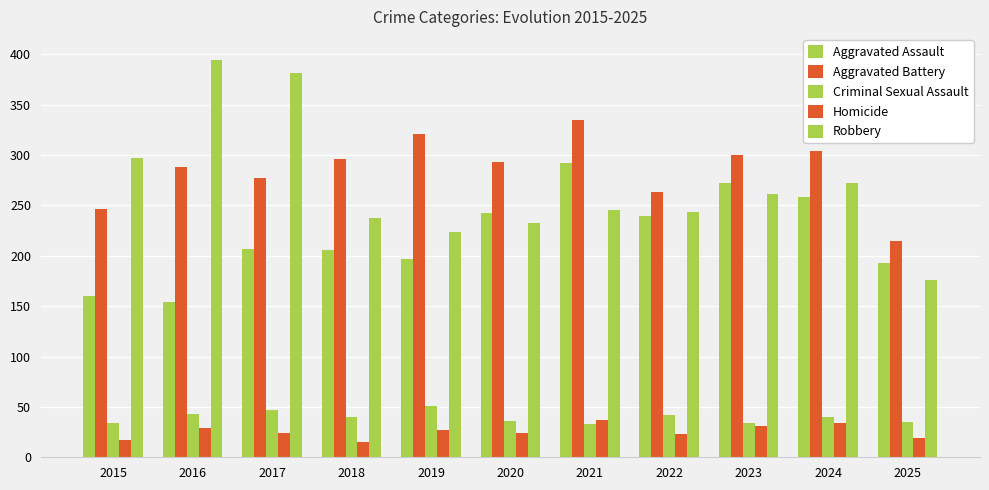

List the labels in order of Aggravated Assault value, smallest first.

2016, 2015, 2025, 2019, 2018, 2017, 2022, 2020, 2024, 2023, 2021